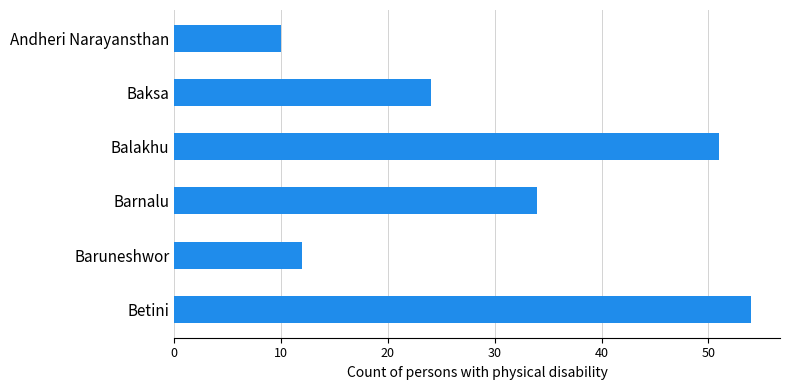

What is the smallest value displayed?

10